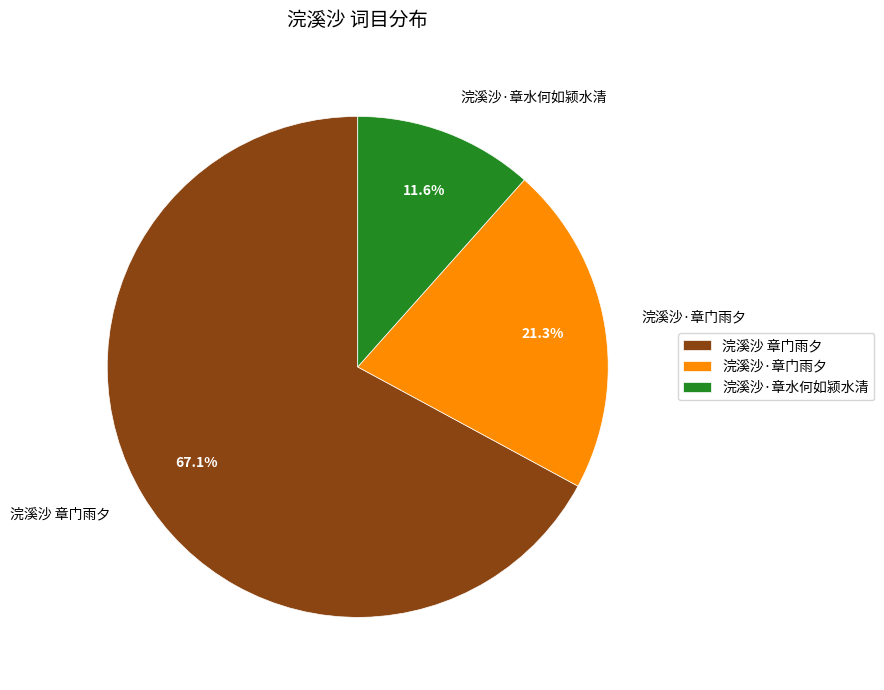

True or false: 浣溪沙·章门雨夕 accounts for 21% of the total.

True